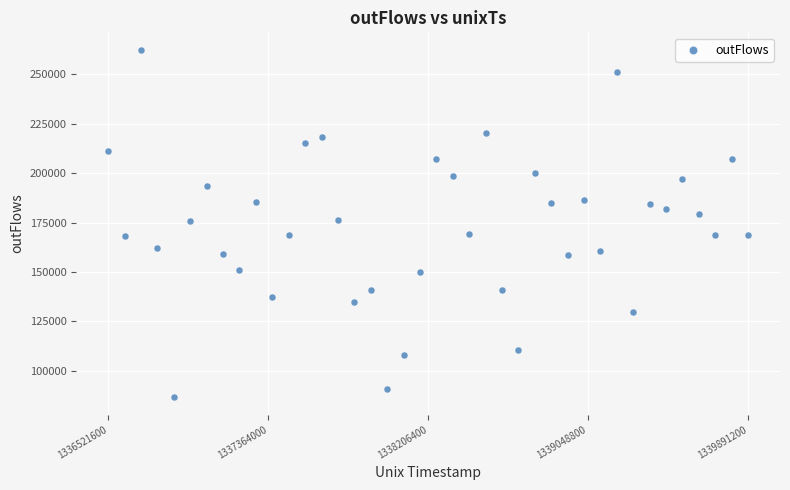

What is the range of X values (max minus min)?

3369600.0